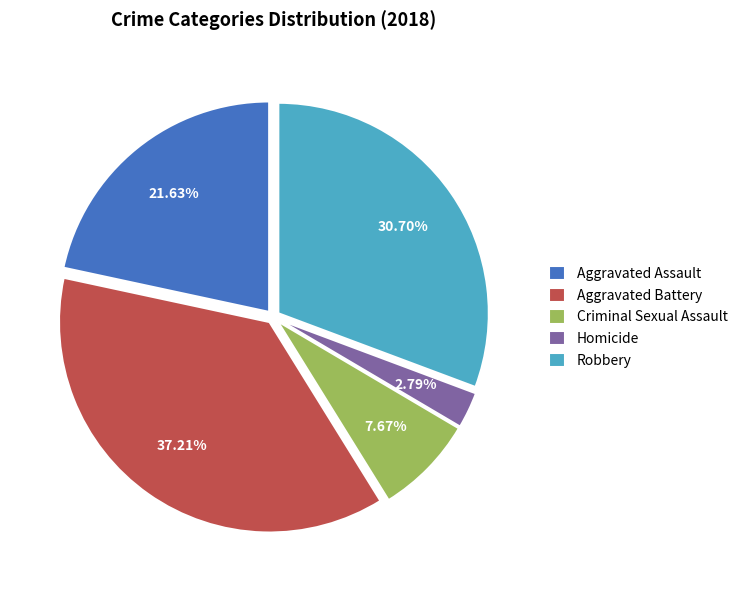

What is the largest slice in the pie chart?

Aggravated Battery